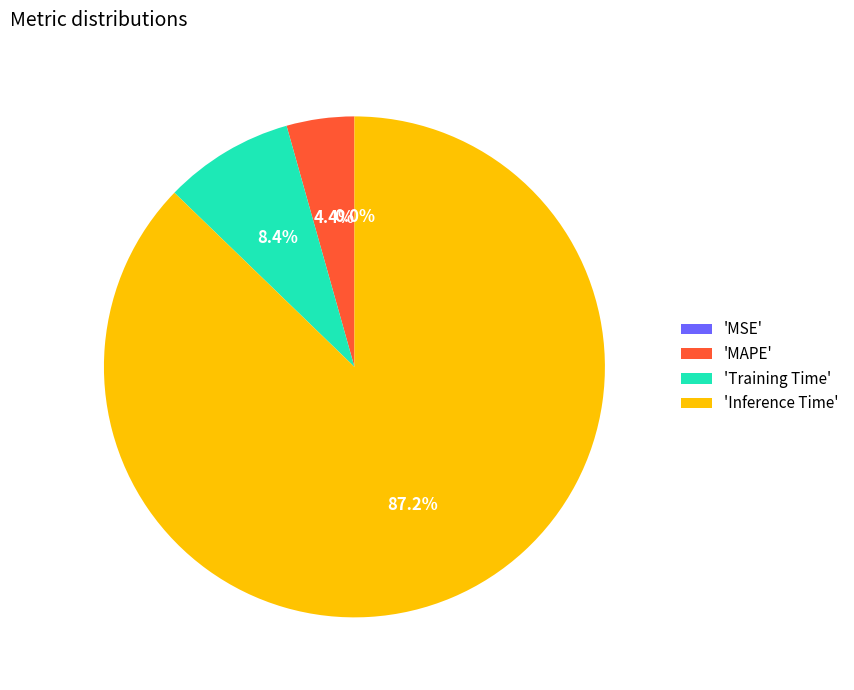

Which slice is the largest?

'Inference Time'